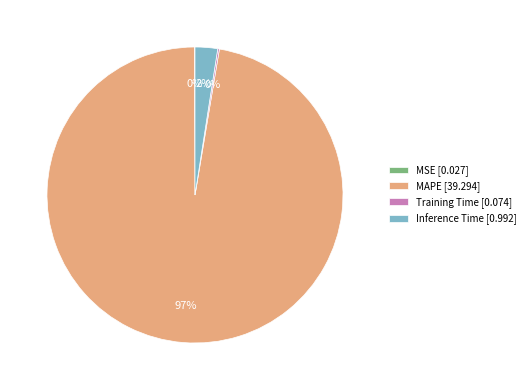

Does MAPE [39.294] represent more than half of the total?

Yes